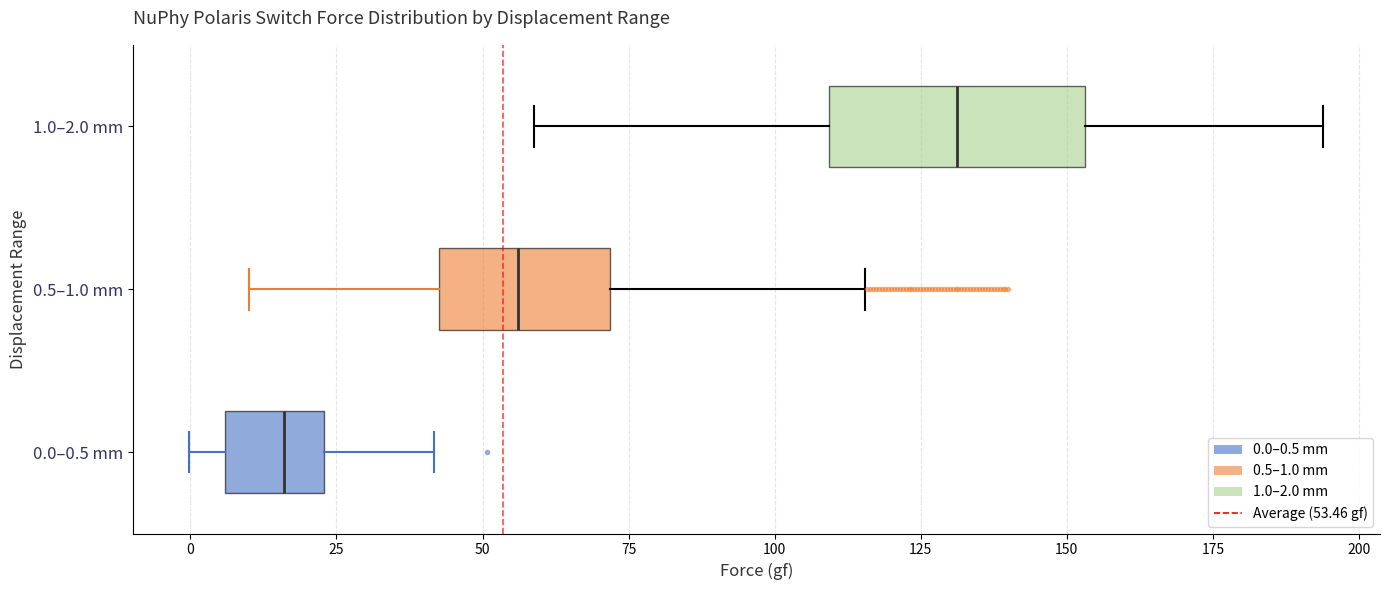

Which box is the widest, from its left edge to its right edge?

1.0–2.0 mm